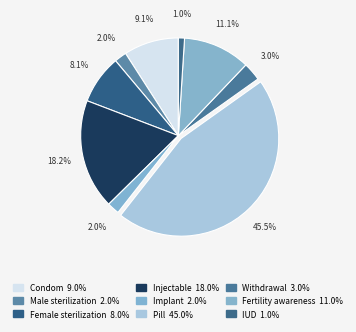

What portion of the pie excludes Condom?

90.9%